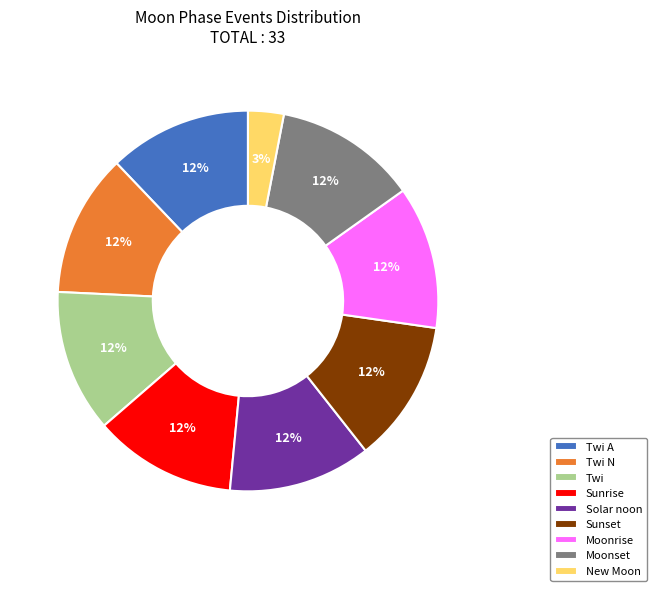

Which category has the smallest portion of the pie?

New Moon